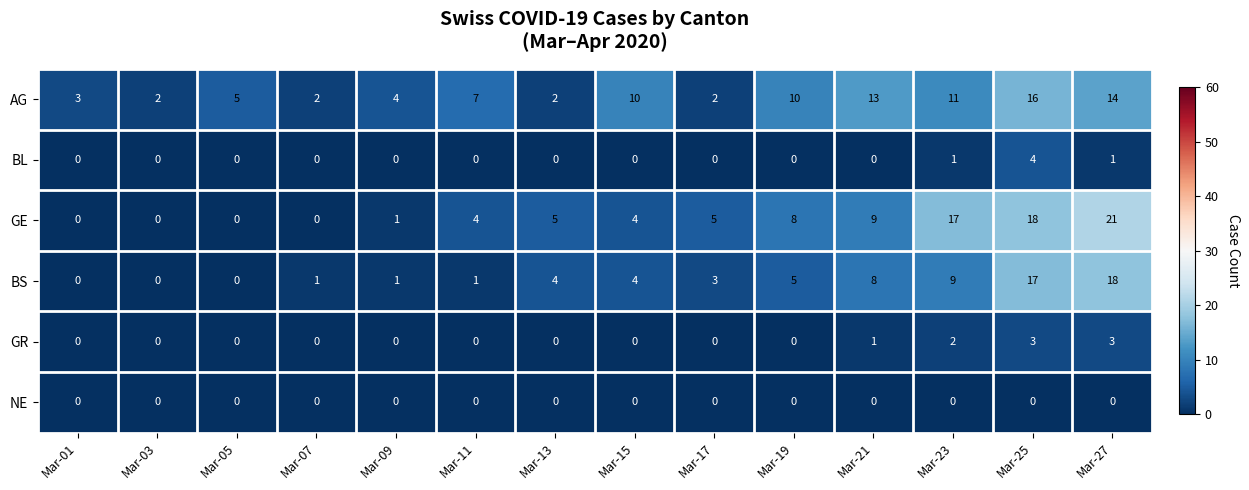

The value of GR at Mar-17 is 0. True or false?

True